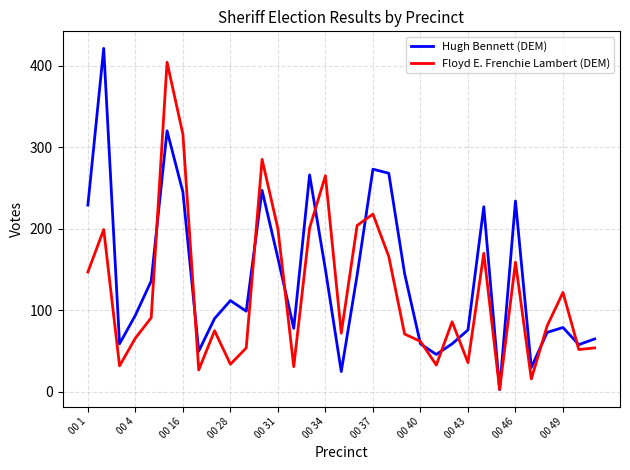

Which series has the largest range (max minus min)?

Hugh Bennett (DEM)